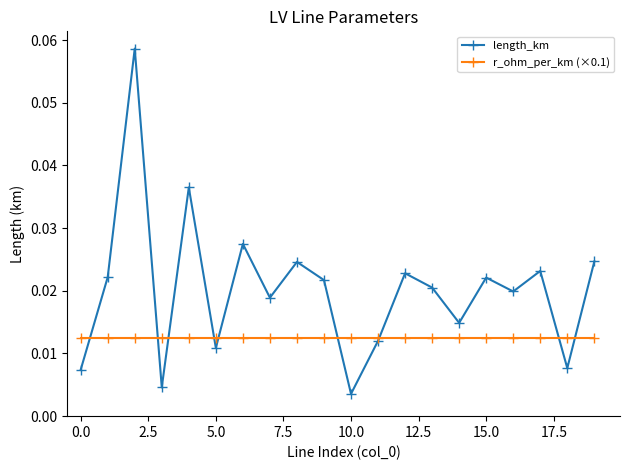

Which series has the largest range (max minus min)?

length_km